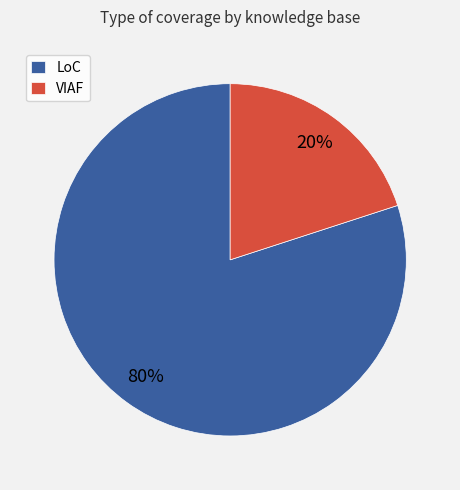

How many slices are in this pie chart?

2